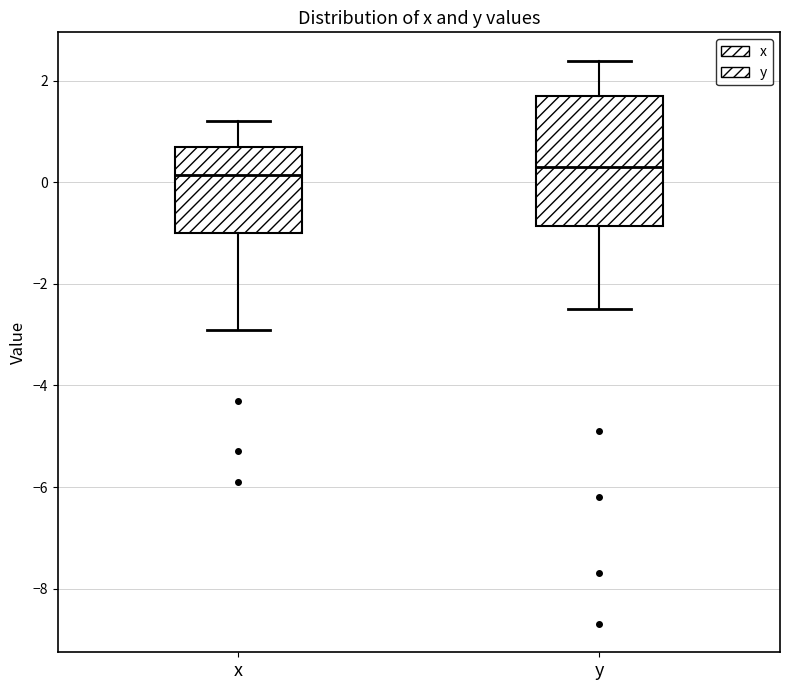

Reading left to right, read every box against the y-axis: the position of its median line, the range the box covers, and the ends of its whiskers. The values are not printed on the chart, so give them approximately, as read against the axis.

x: median 0.2, box -1.0 to 0.8, whiskers -2.8 to 1.2
y: median 0.4, box -0.8 to 1.8, whiskers -2.4 to 2.4